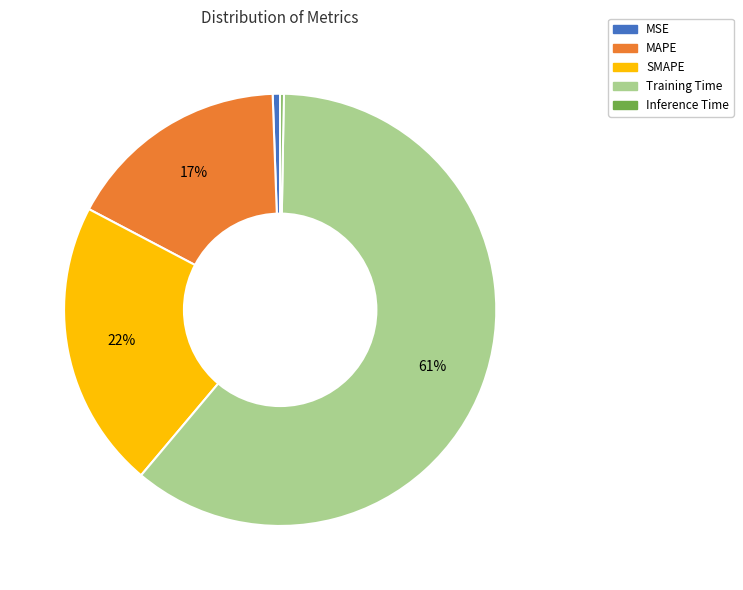

Between MAPE and Training Time, which is larger?

Training Time